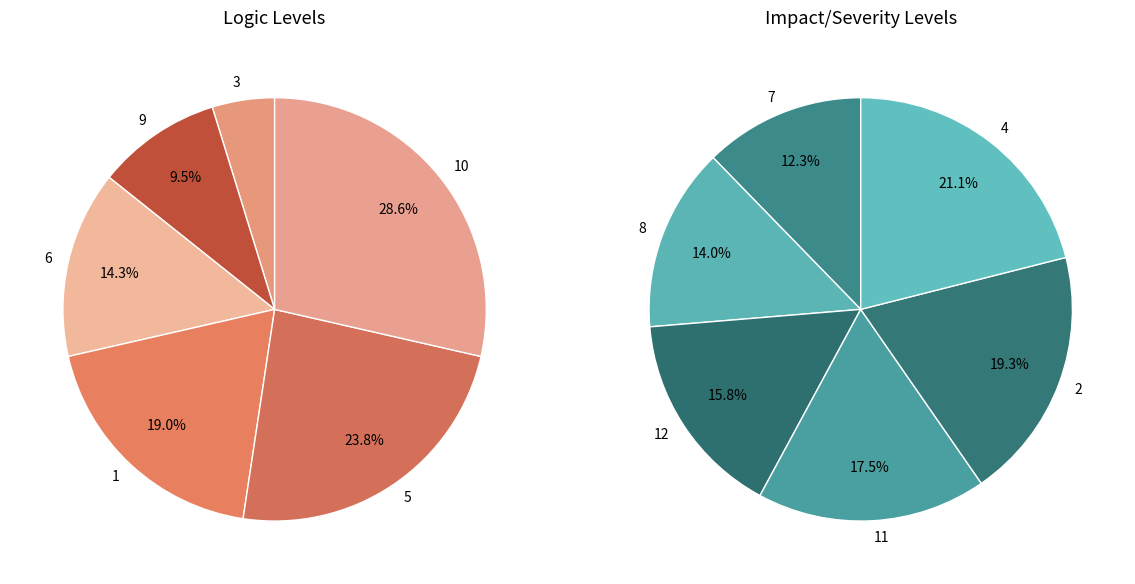

To the nearest percent, what is the average slice percentage?

8%